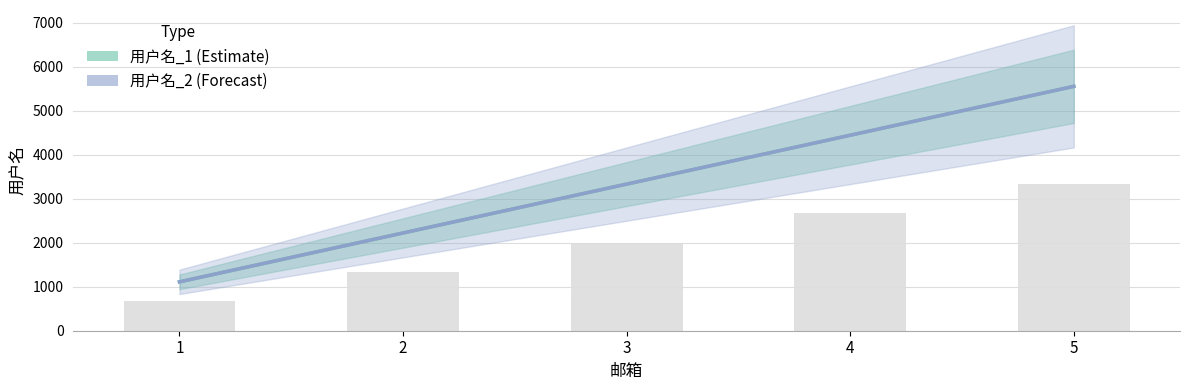

Which category has the lowest value in the 用户名_2 series?

1